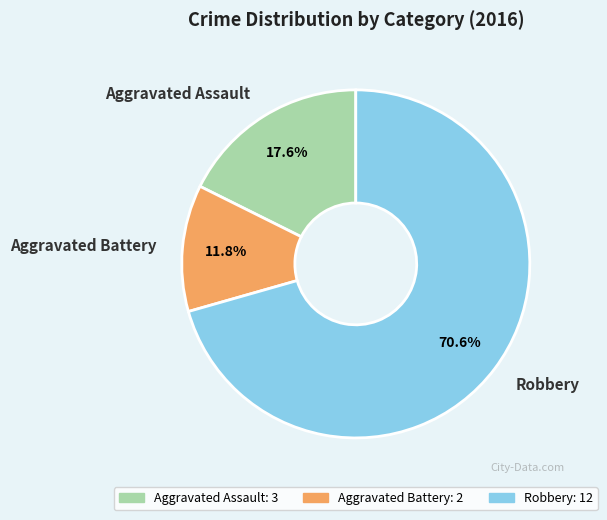

What is the smallest slice in the pie chart?

Aggravated Battery